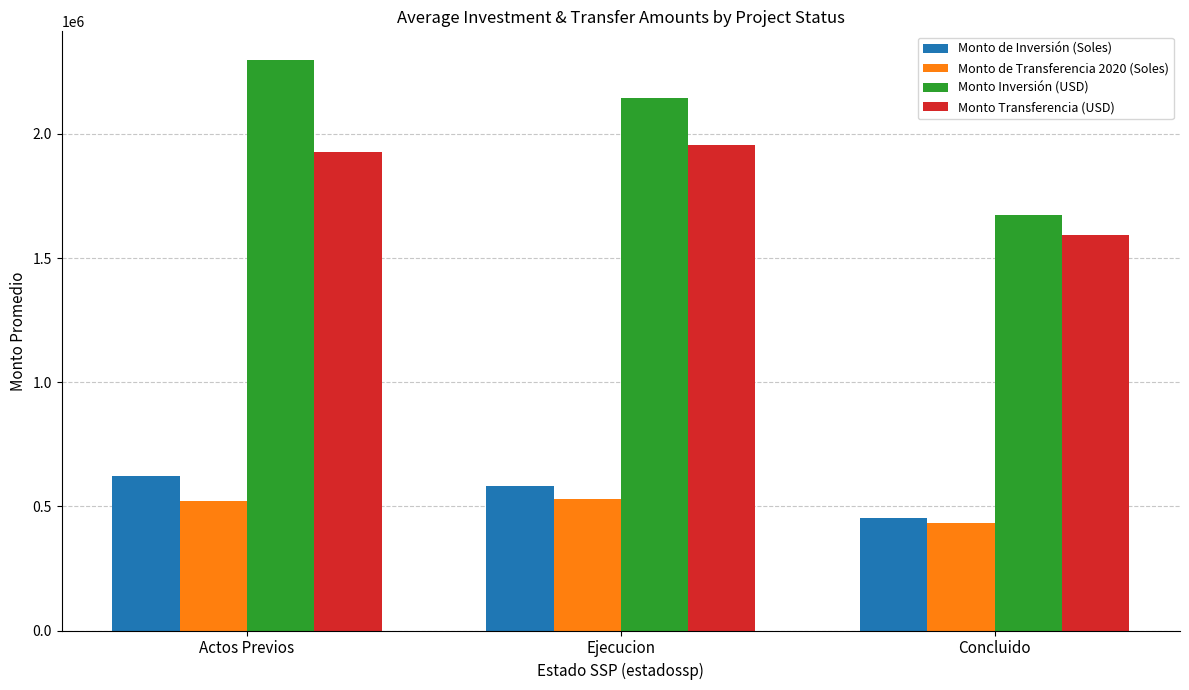

How many data points in Monto Inversión (USD) are above 2142633?

2